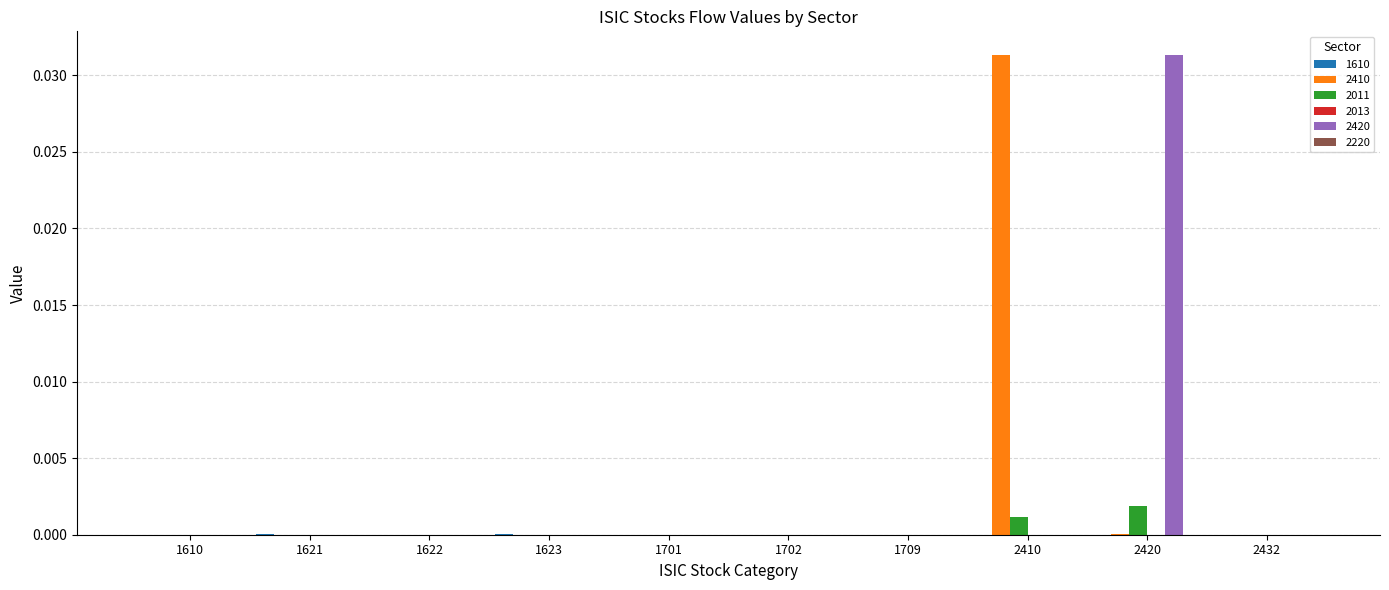

Is it true that 2410 equals 0.0 at 1709?

True